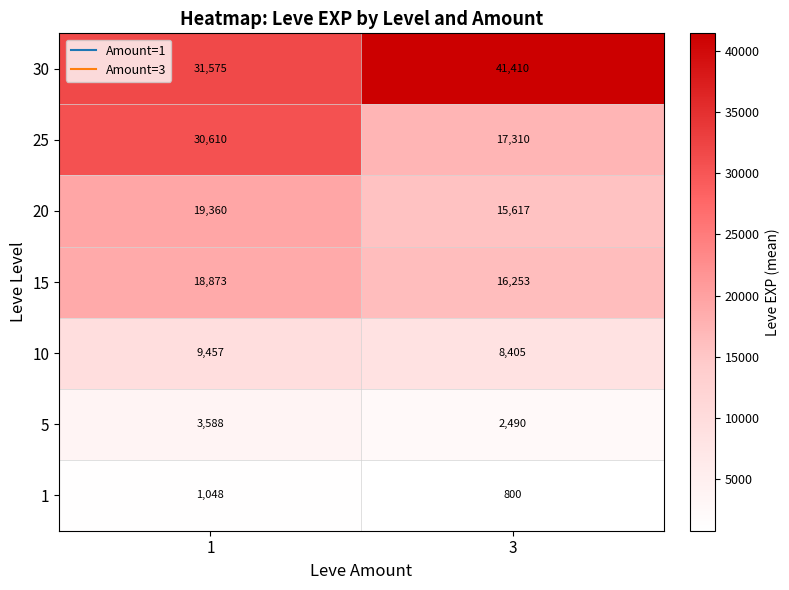

Which series changed the most between 1 and 3?

25